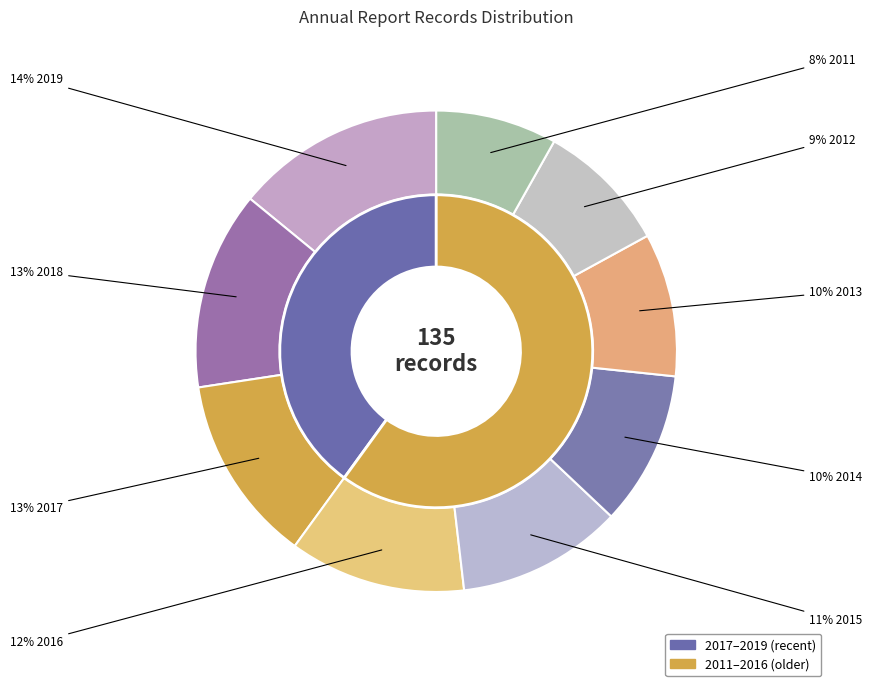

Is there a majority slice in this chart?

No